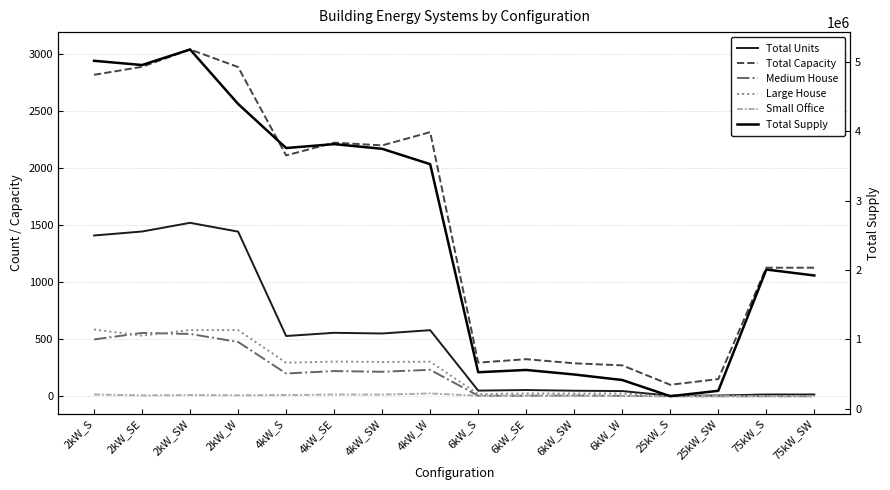

At how many categories does at least one series exceed 4212981?

4